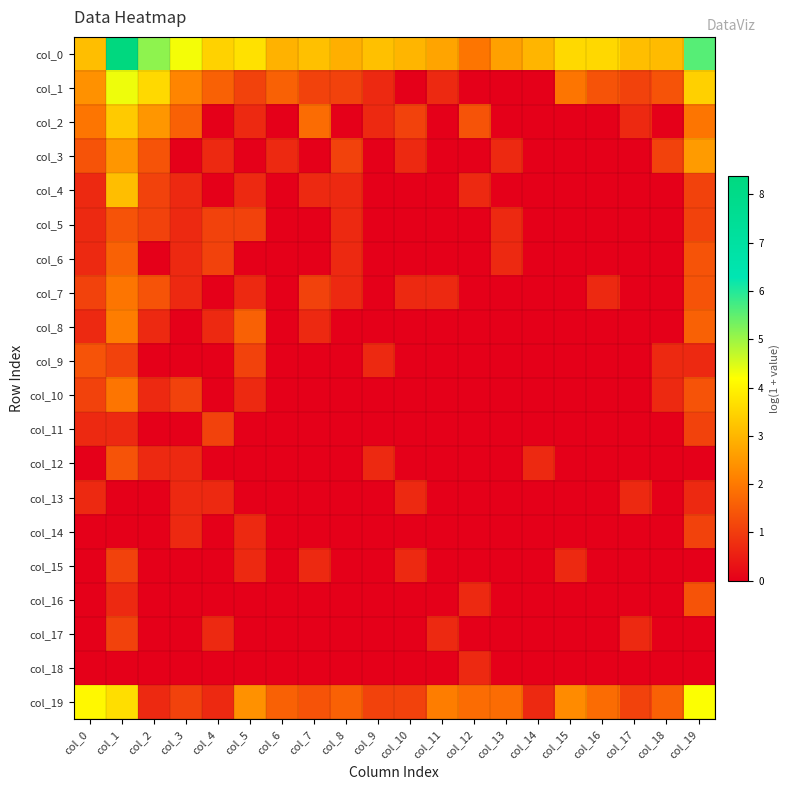

Which has a higher value, col_2 or col_9?

col_2